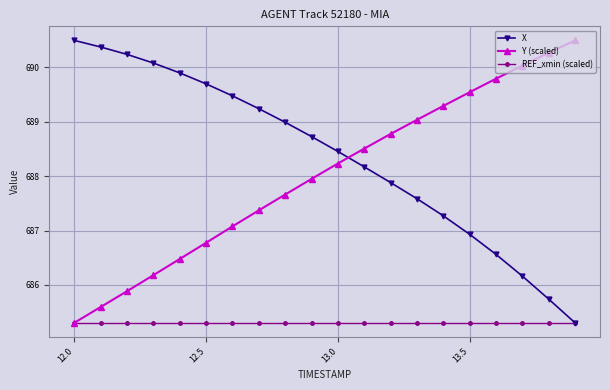

What are all the series names shown in the legend?

X, Y (scaled), REF_xmin (scaled)